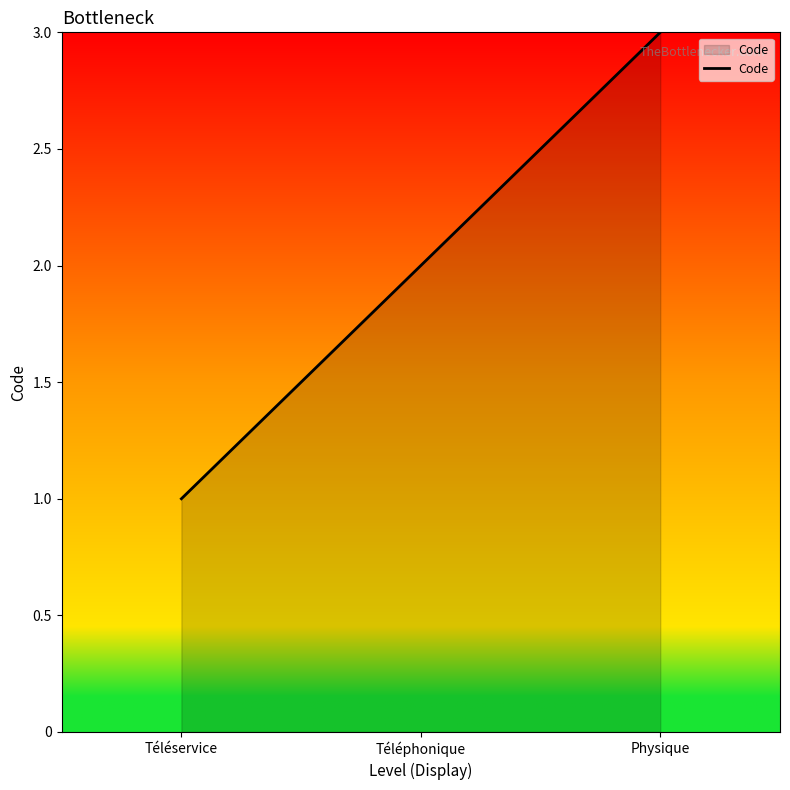

At which category does the chart reach its minimum across all series?

Téléservice